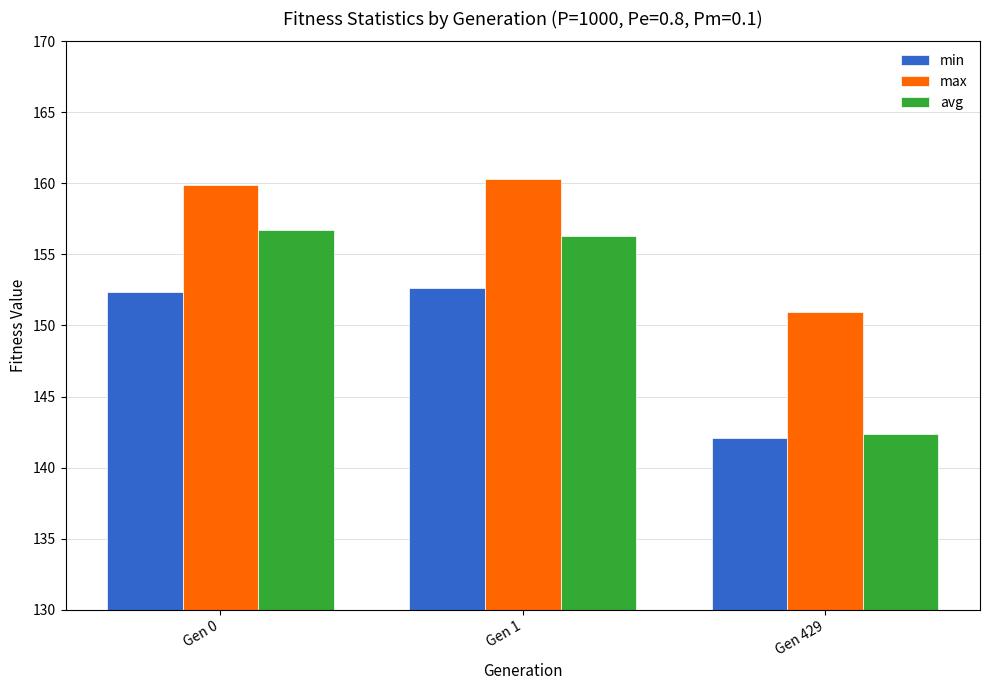

What is the value of the max bar at the 3rd from the left?

150.9